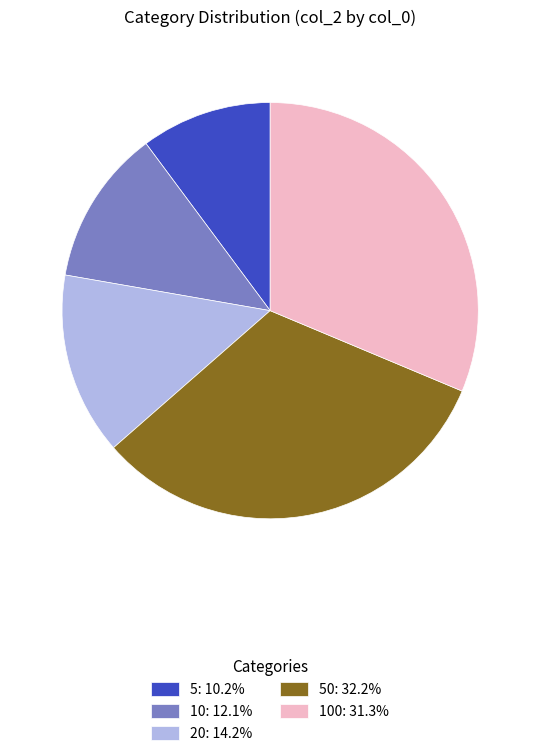

Is there any slice that represents more than half of the pie?

No